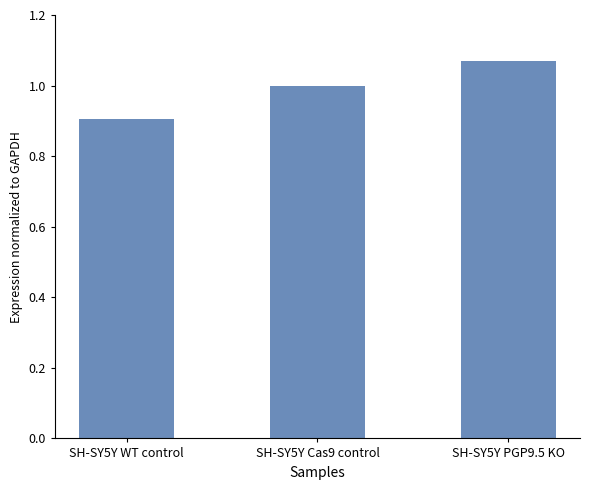

Rank the categories by value from highest to lowest.

SH-SY5Y PGP9.5 KO, SH-SY5Y Cas9 control, SH-SY5Y WT control